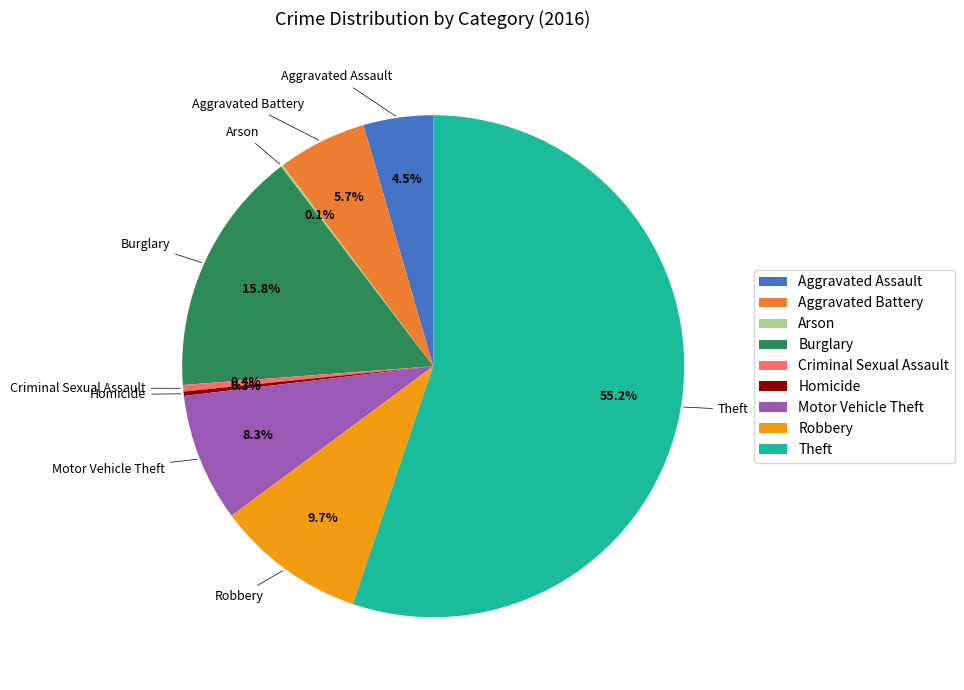

To the nearest percent, what is the difference between the Theft and Aggravated Assault slice percentages?

51%